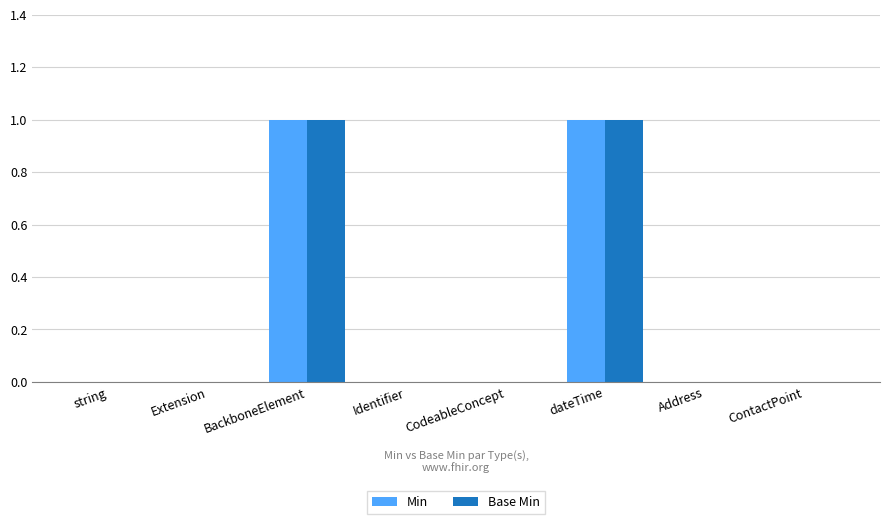

The value of Base Min at ContactPoint is 0. True or false?

True